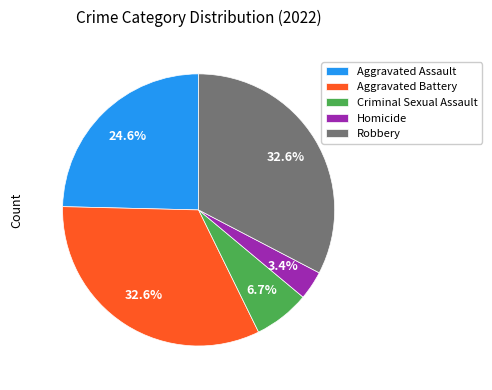

To the nearest percent, what percentage of the pie is Aggravated Battery?

33%